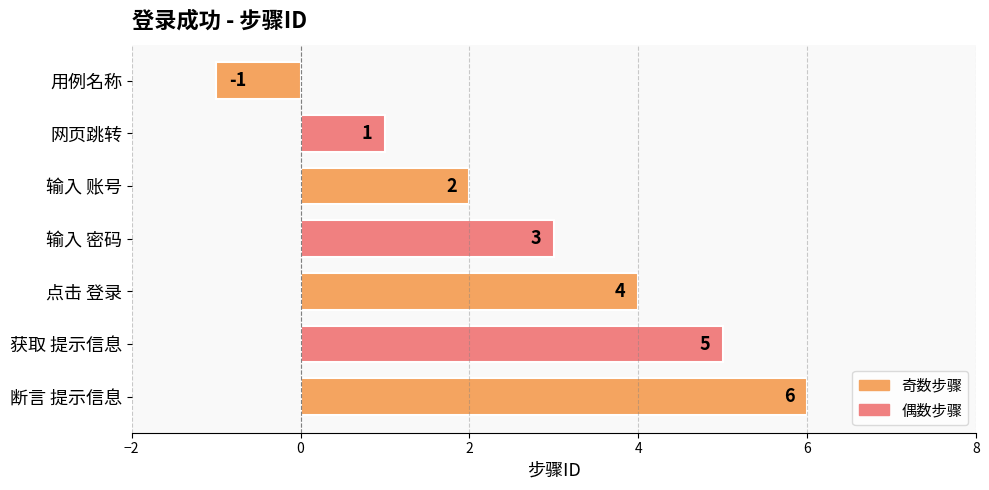

Between 输入 密码 and 输入 账号, which is larger?

输入 密码